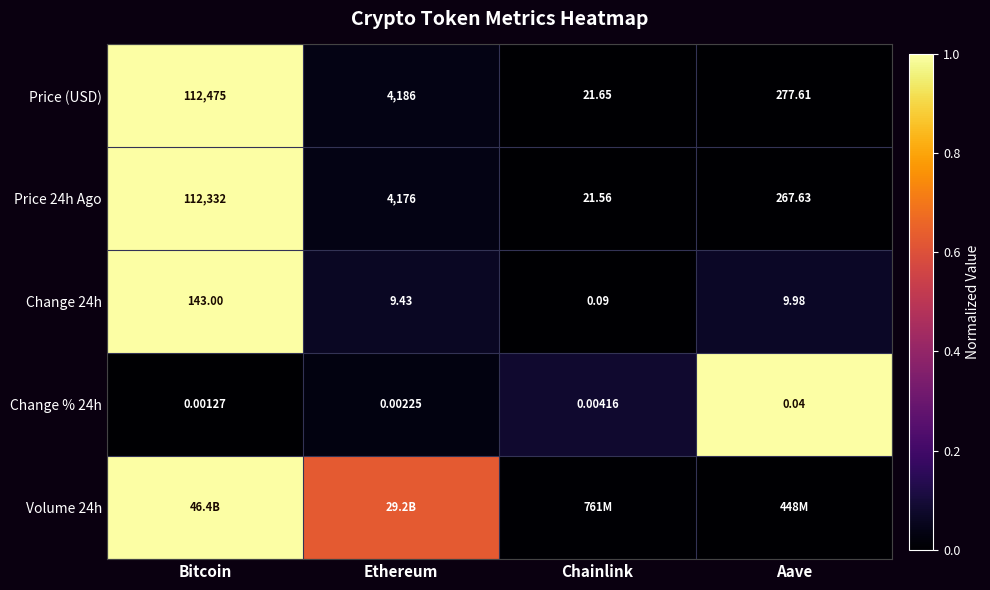

Is the value of Change % 24h at Chainlink greater than the value of Price 24h Ago at Ethereum?

No